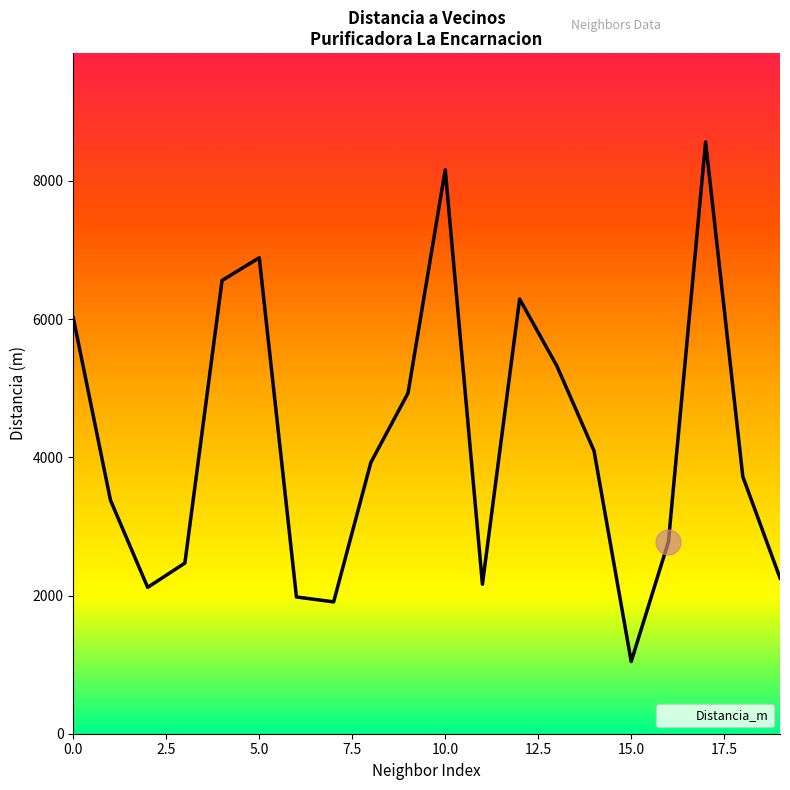

What is the maximum value shown in the chart?

8564.4